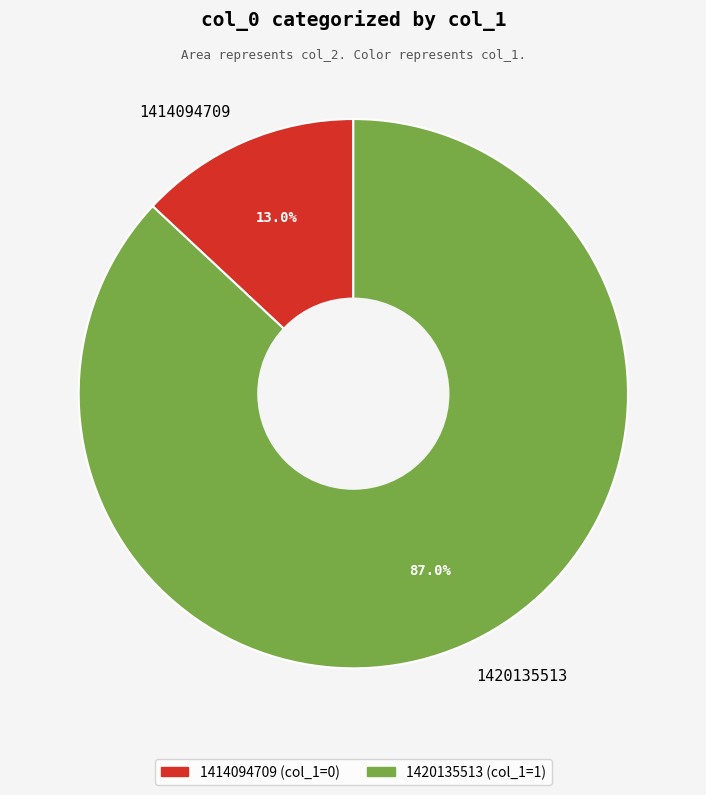

True or false: 1414094709 accounts for 1% of the total.

False